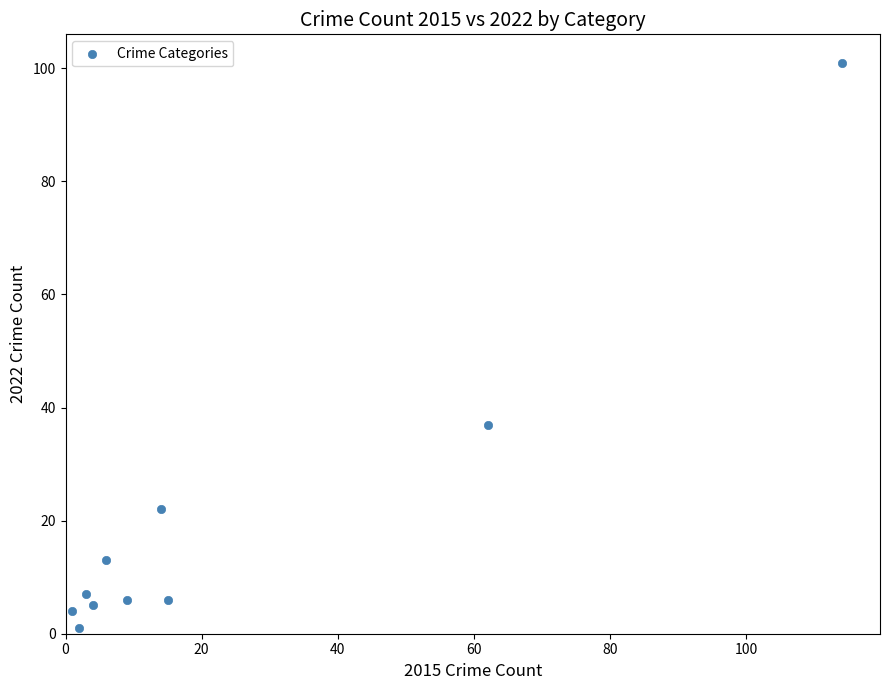

What is the average X value?

23